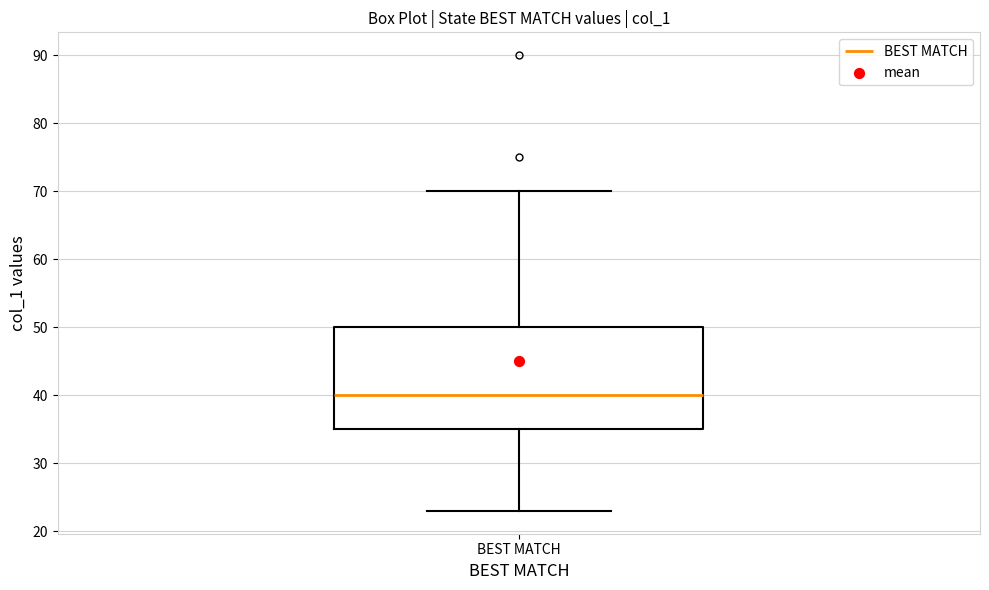

Where does the upper whisker of the box for BEST MATCH end on the y-axis? The values are not printed on the chart, so give them approximately, as read against the axis.

70